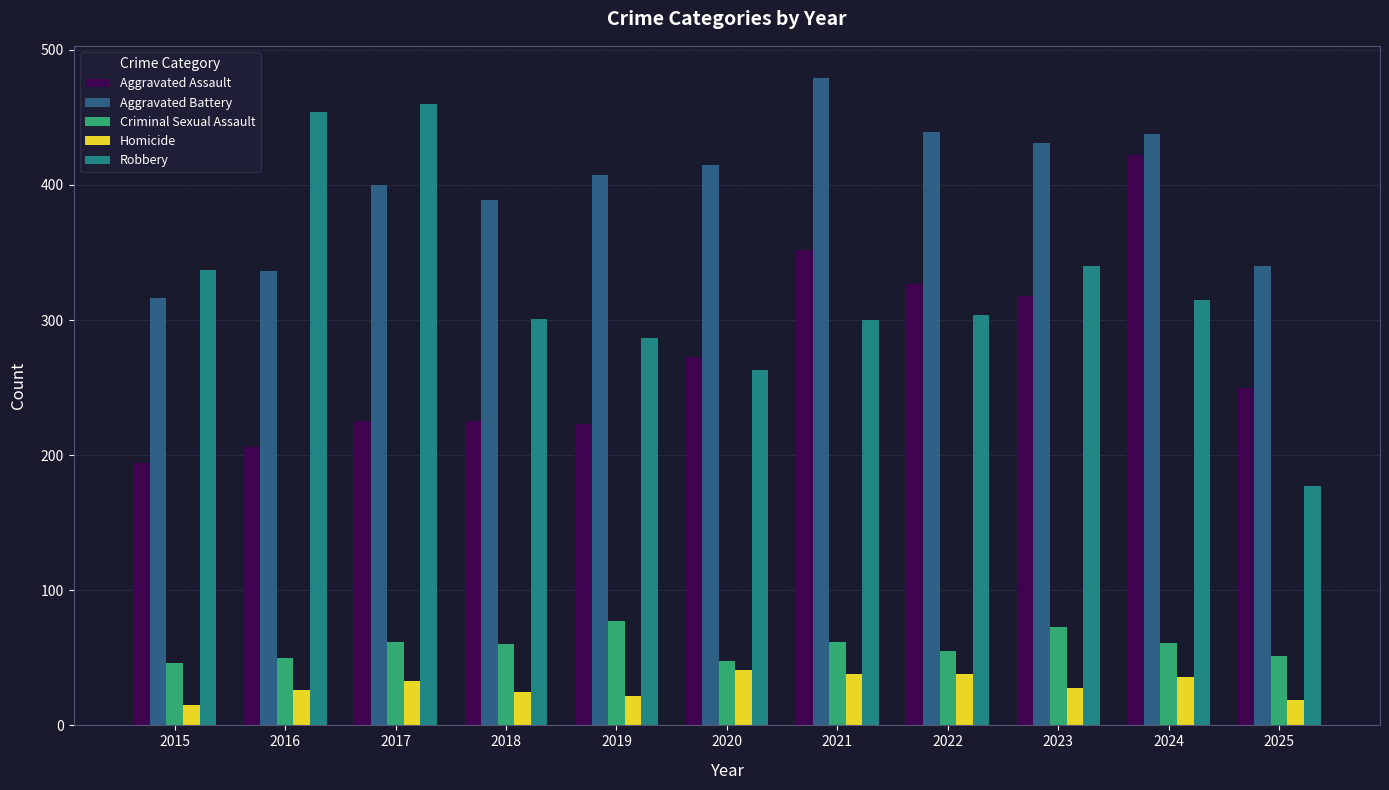

Is the value of Aggravated Assault at 2023 greater than the value of Aggravated Battery at 2025?

No